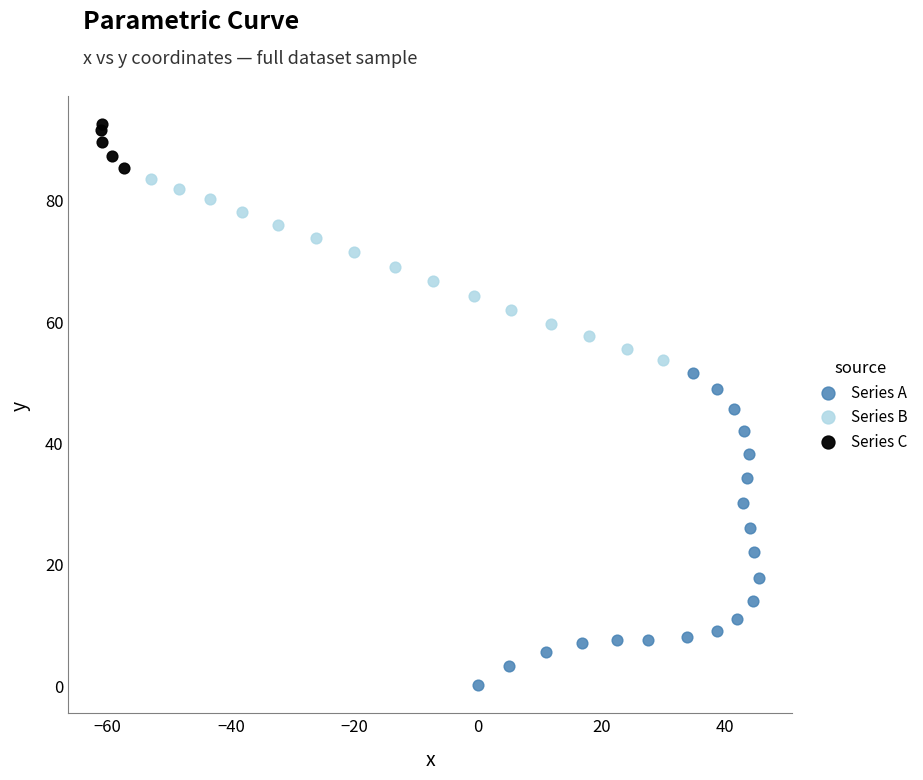

What are all the series names shown in the legend?

Series A, Series B, Series C